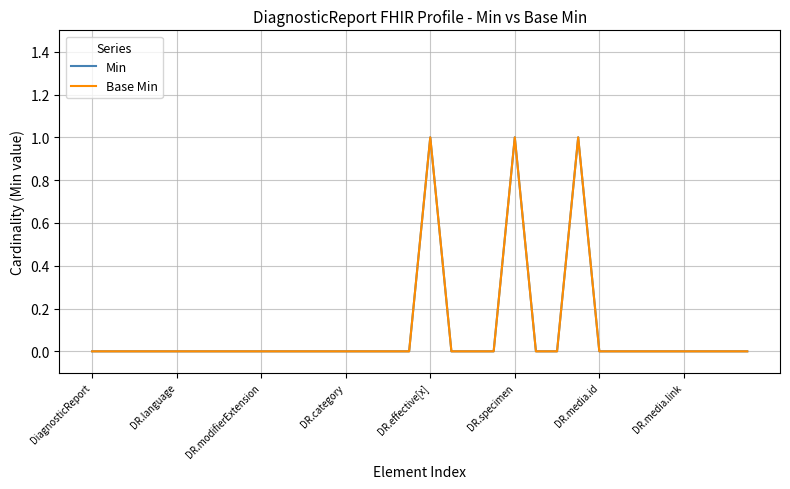

What is the label of the 31st point from the left?

30